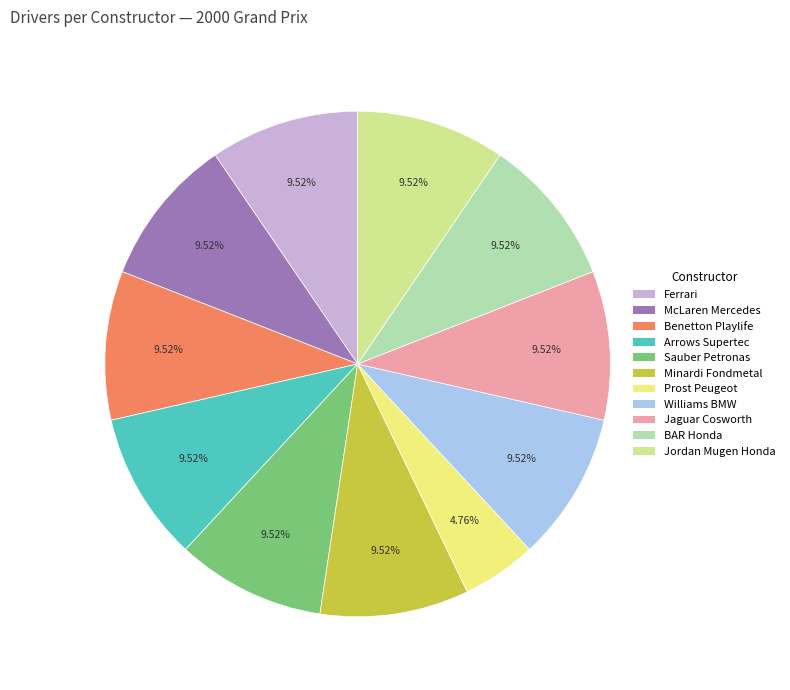

Which category has the biggest portion of the pie?

Ferrari